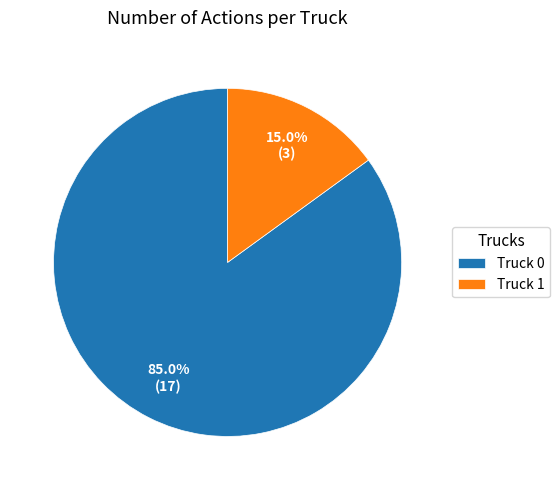

To the nearest percent, what percentage of the pie is Truck 0?

85%